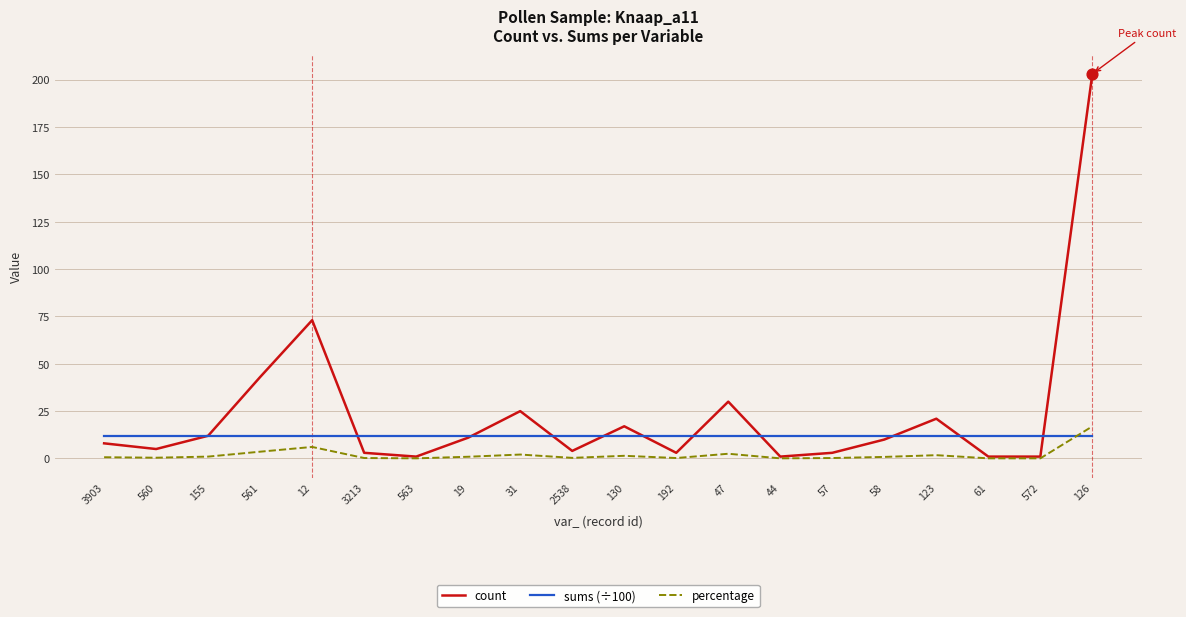

Which series has the largest total across all categories?

count